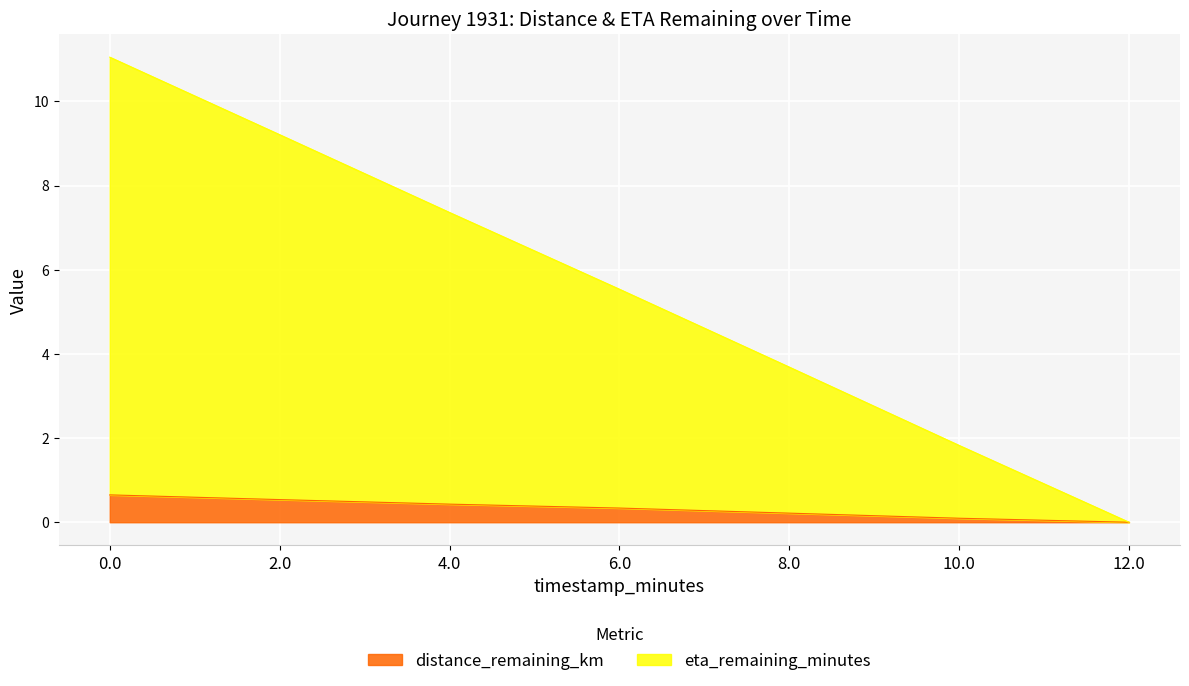

What is the sum of all distance_remaining_km values?

2.3